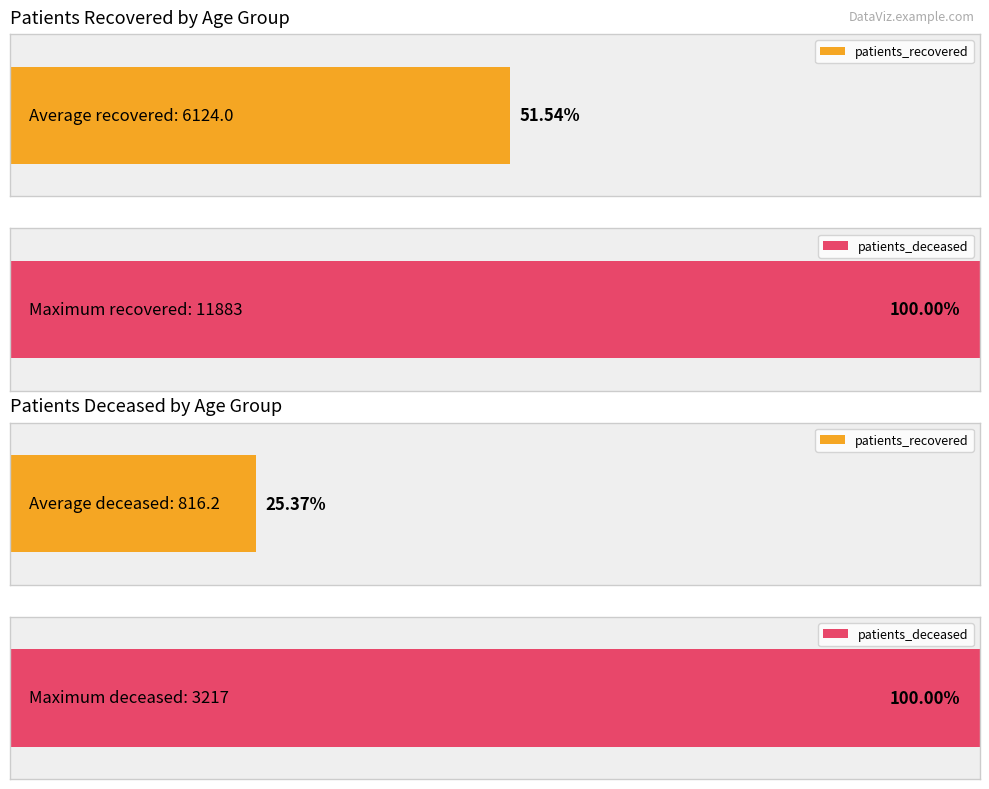

Which series has the largest total across all categories?

patients_recovered